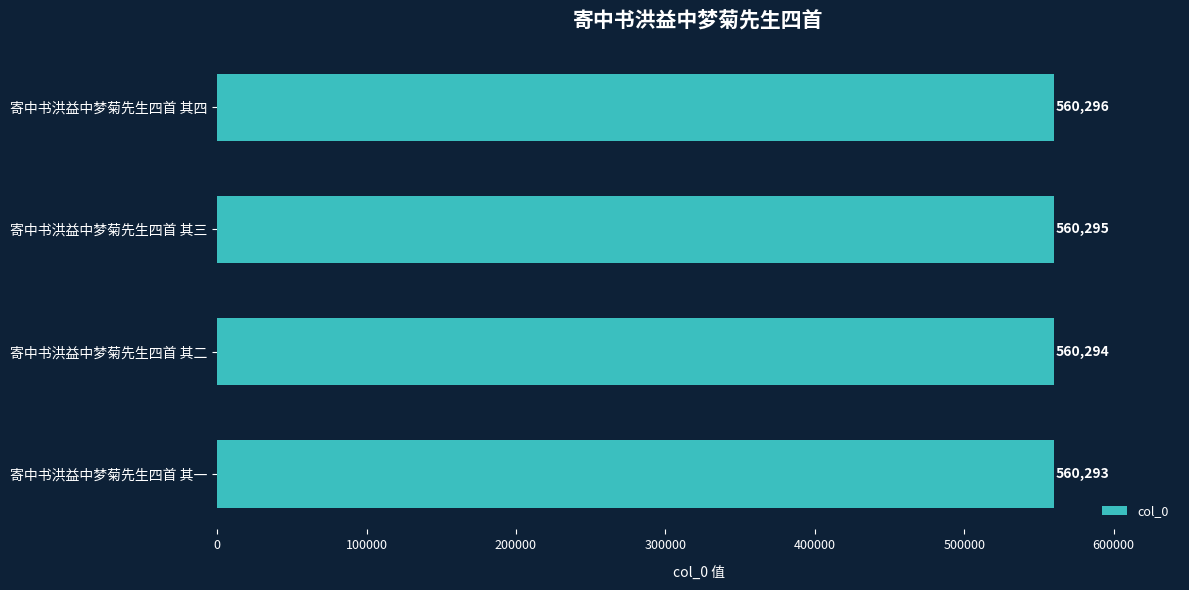

Reading bottom to top, transcribe all the data shown in this chart.

寄中书洪益中梦菊先生四首 其一=560293	寄中书洪益中梦菊先生四首 其二=560294	寄中书洪益中梦菊先生四首 其三=560295	寄中书洪益中梦菊先生四首 其四=560296